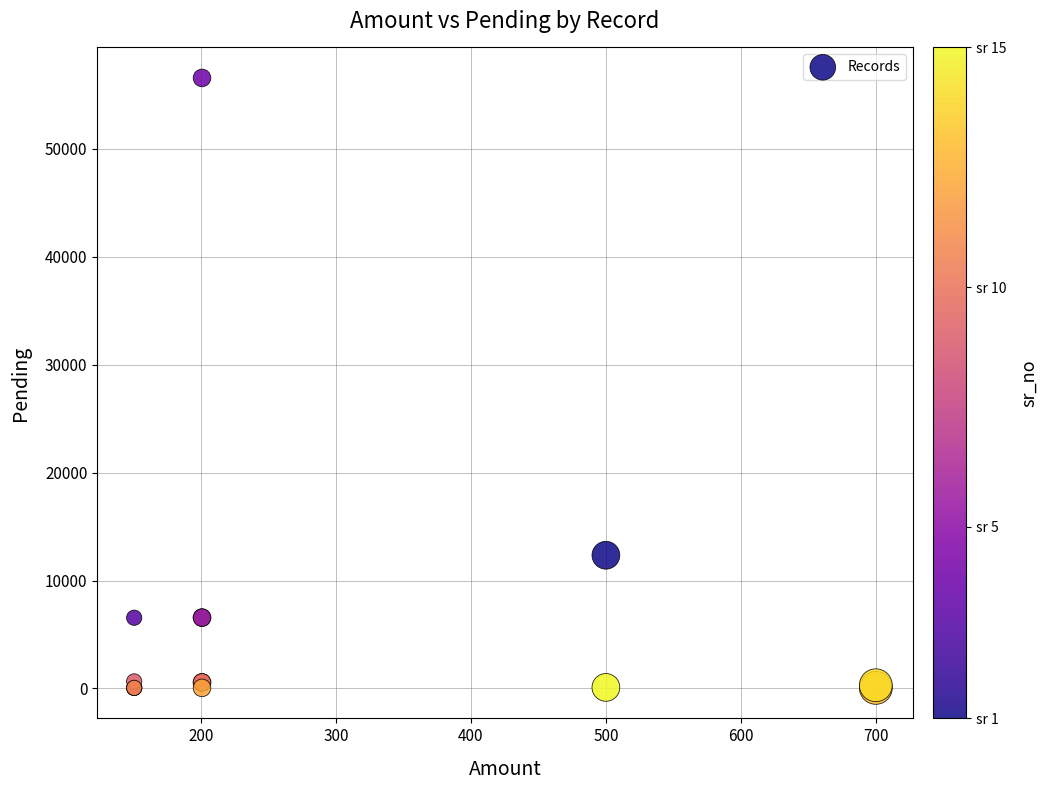

What Y value in the scatter plot is closest to 28310?

12345